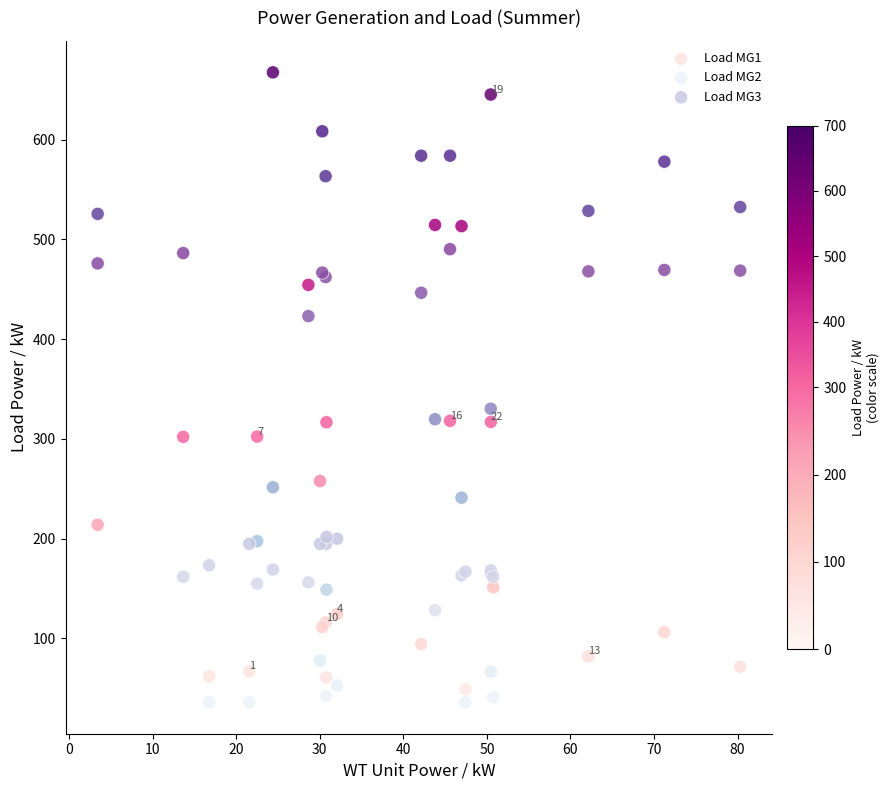

Which series reaches the maximum Y coordinate?

Load MG1